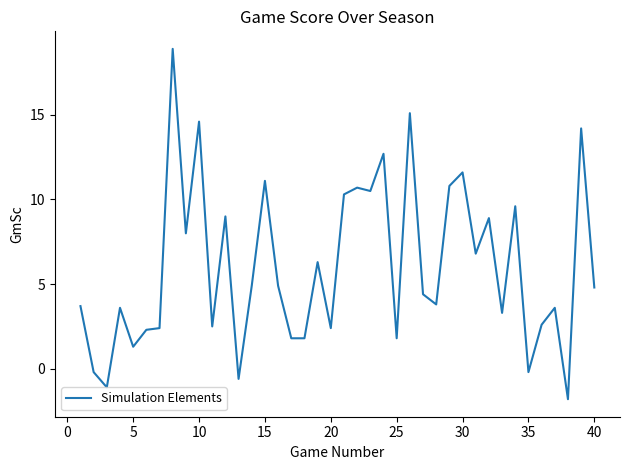

What is the difference between the maximum and minimum values?

20.7